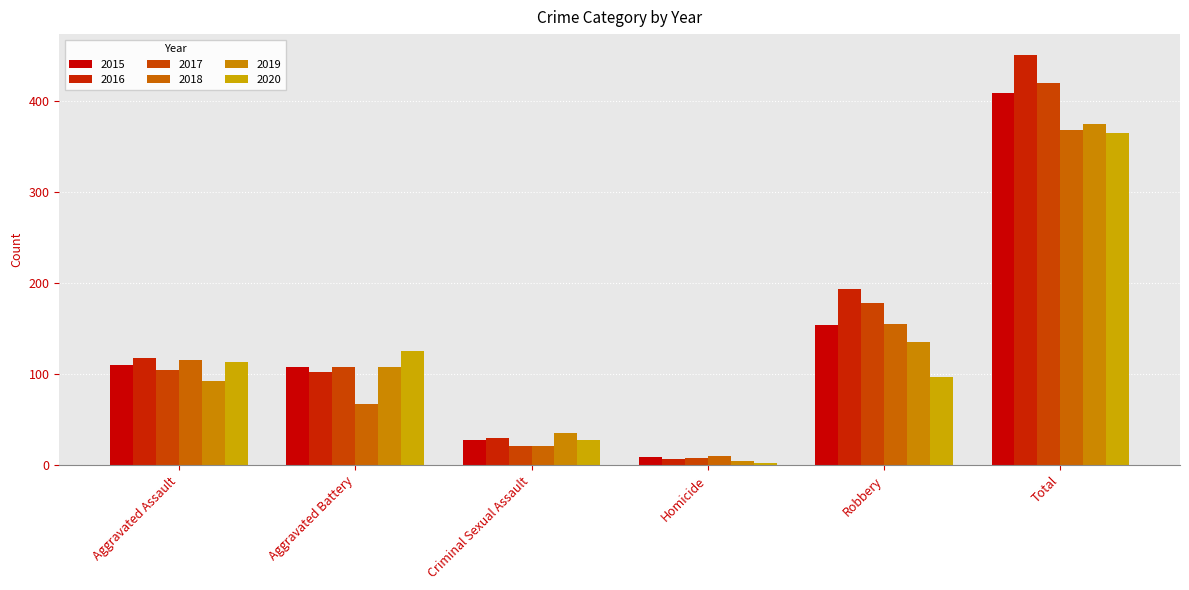

At which category is the sum across all series the highest?

Total